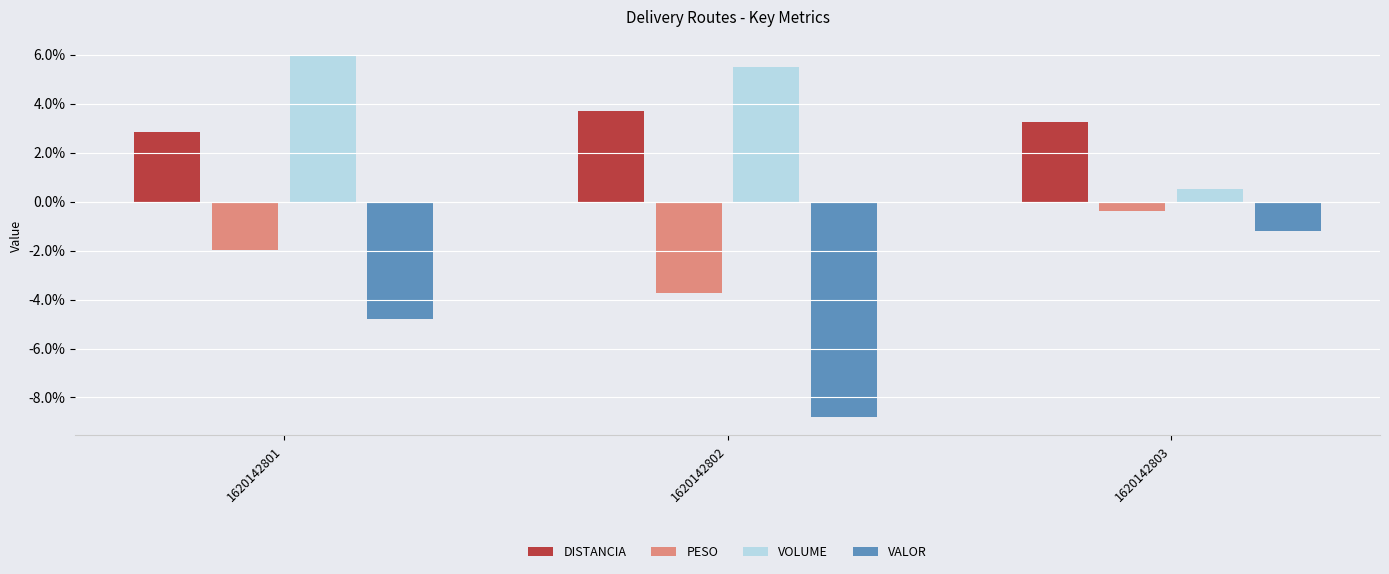

What is the minimum value for PESO?

-3.7